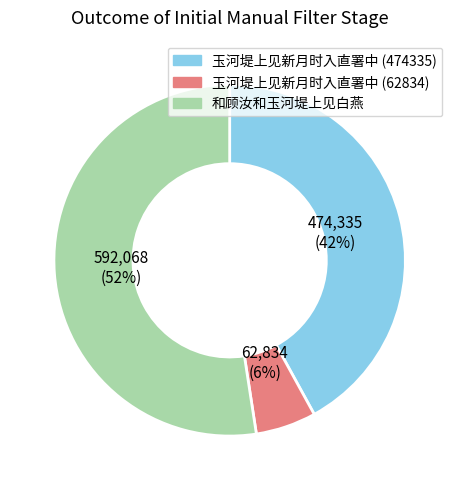

Combined, do 和顾汝和玉河堤上见白燕 and 玉河堤上见新月时入直署中 (474335) account for over 50%?

Yes